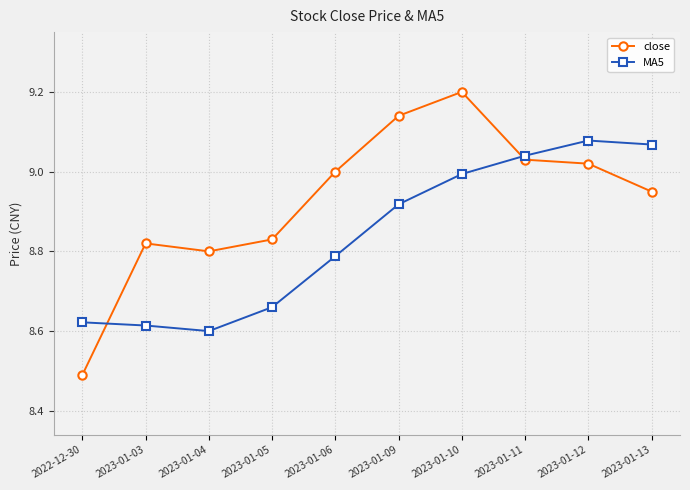

Rank the series by their maximum value, from highest to lowest.

close, MA5